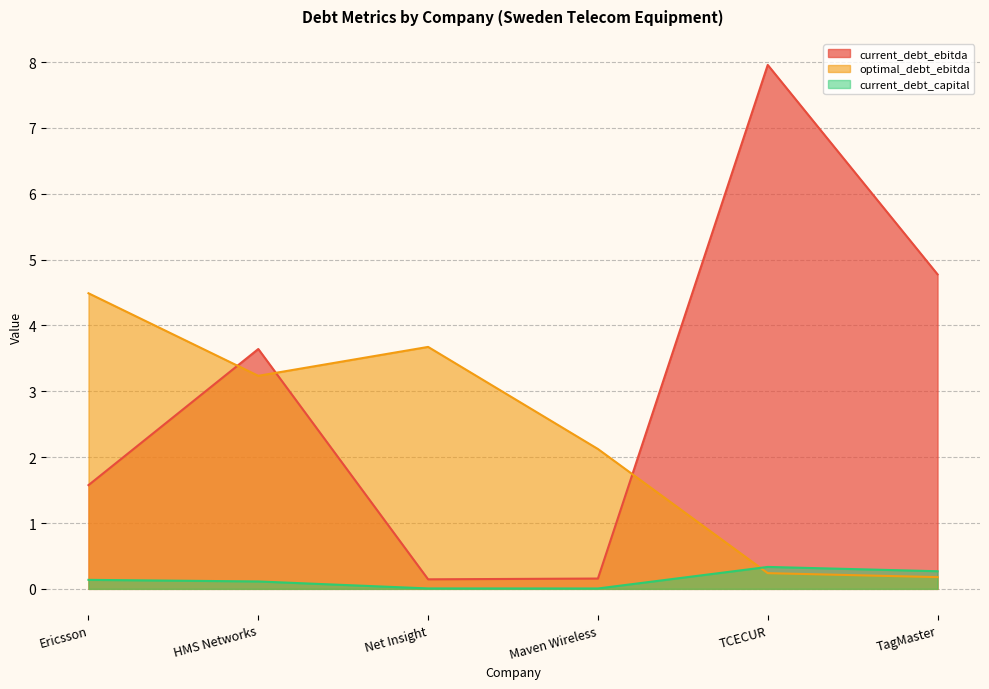

What is the difference between the current_debt_capital values at TagMaster and Maven Wireless?

0.3